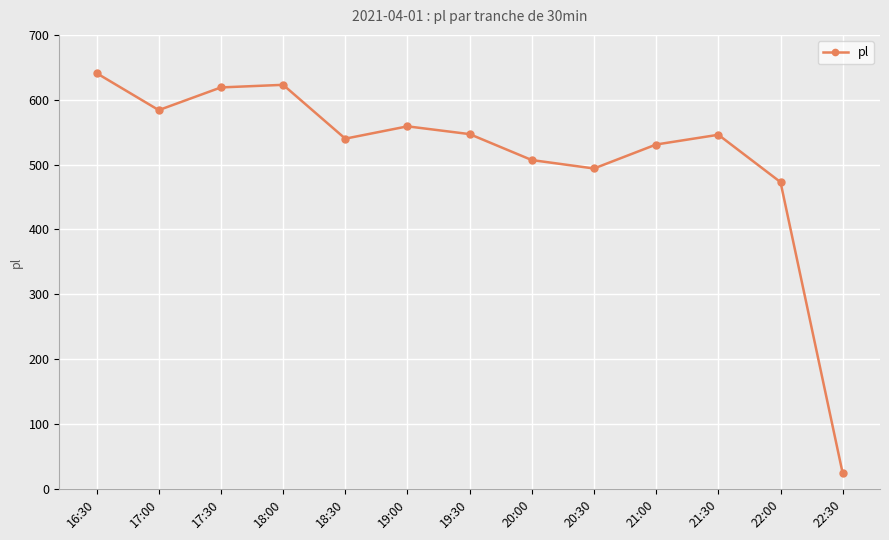

Where is the first local minimum?

17:00